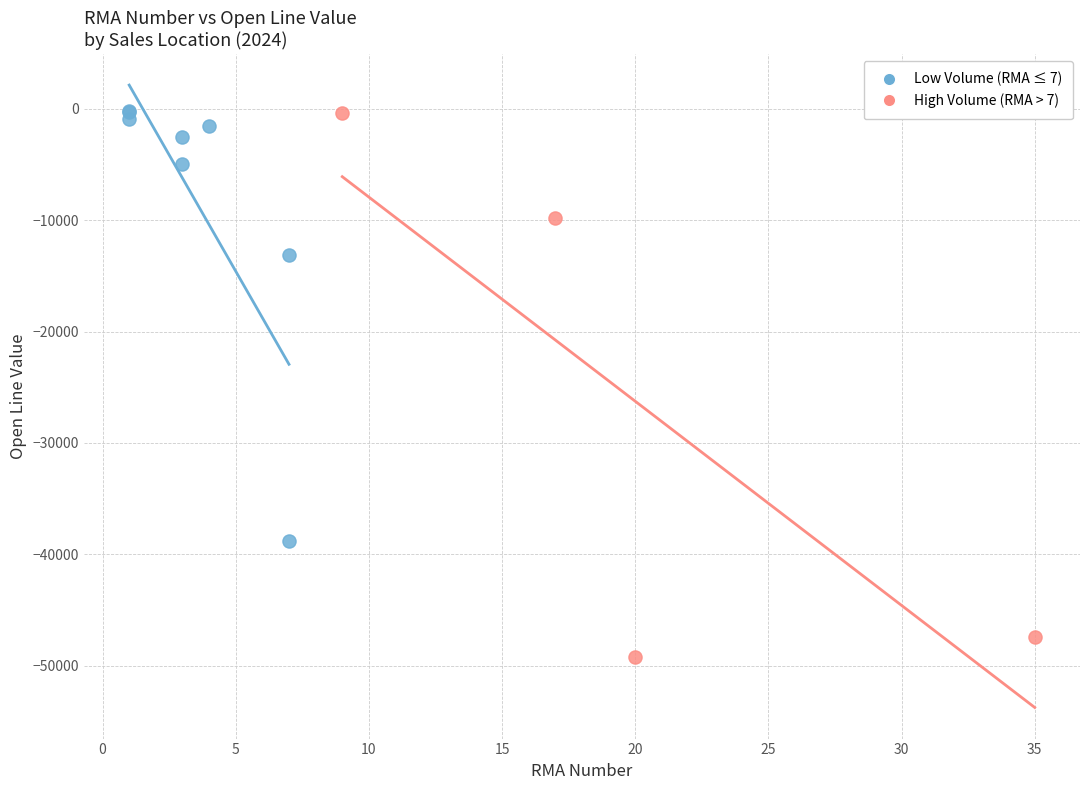

Which series has the widest spread of Y values?

High Volume (RMA > 7)